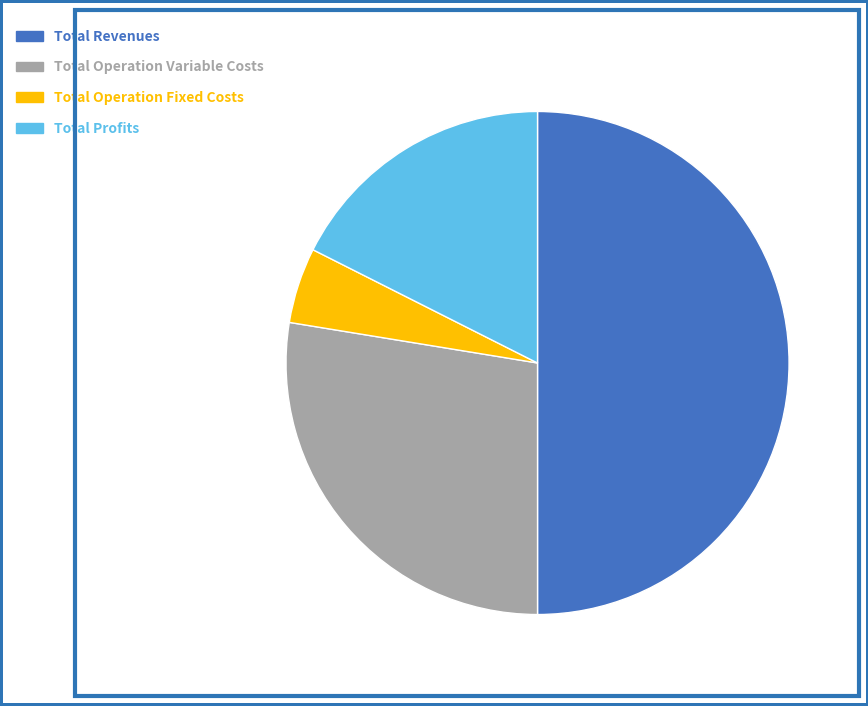

To the nearest percent, what is the average slice percentage?

25%